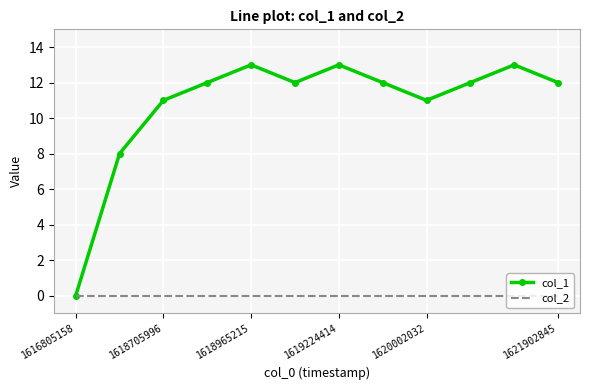

What is the maximum value shown in the chart?

13